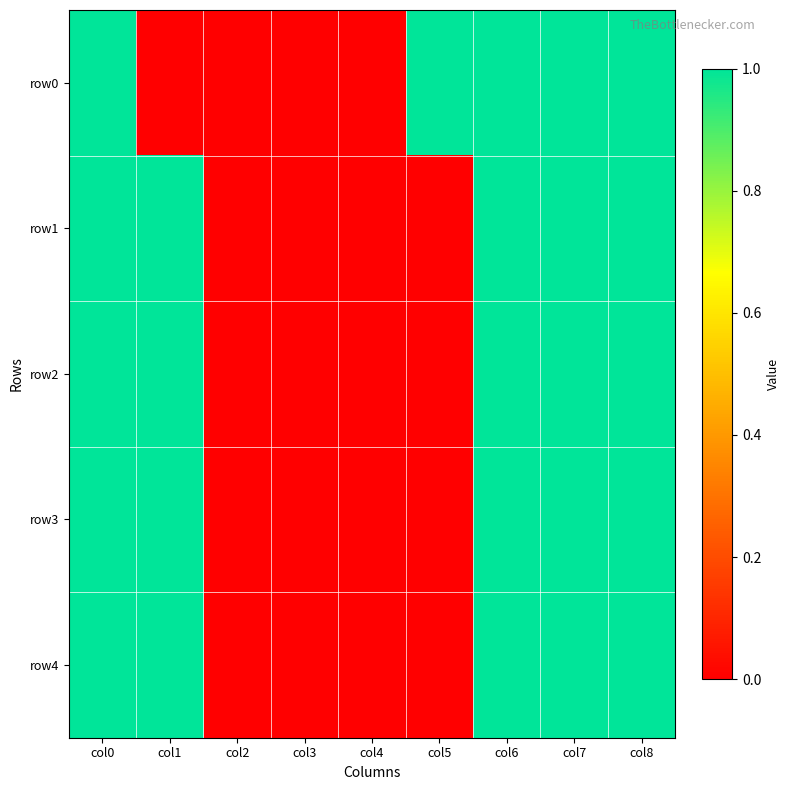

At col2, list the series in order from smallest to largest.

row0, row1, row2, row3, row4